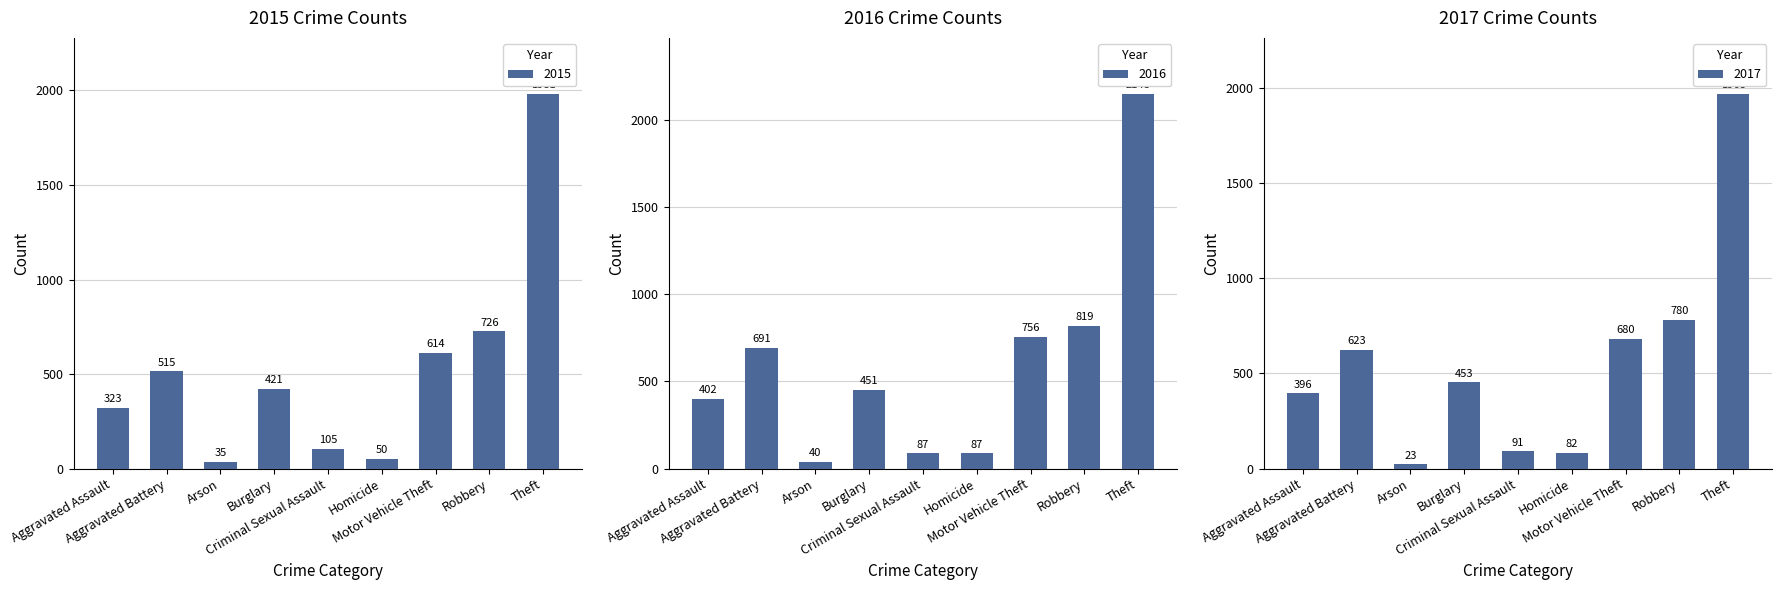

List the series in order of their peak value, highest first.

2016, 2015, 2017